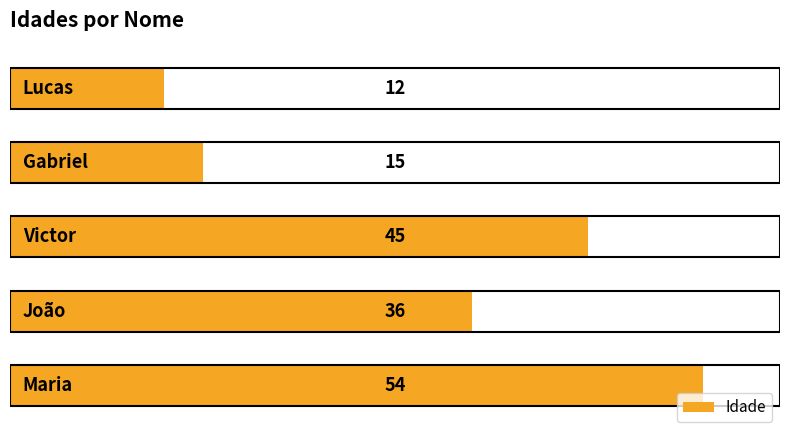

What is the maximum value shown in the chart?

54